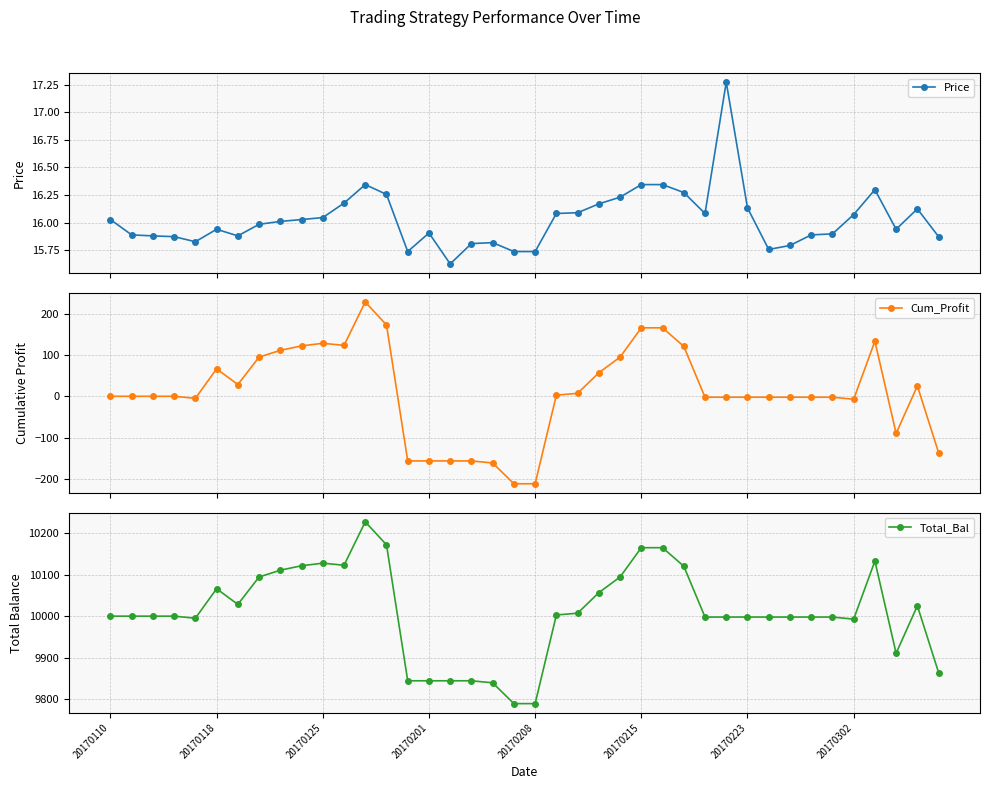

Is it true that Cum_Profit equals -3.8 at 34?

False